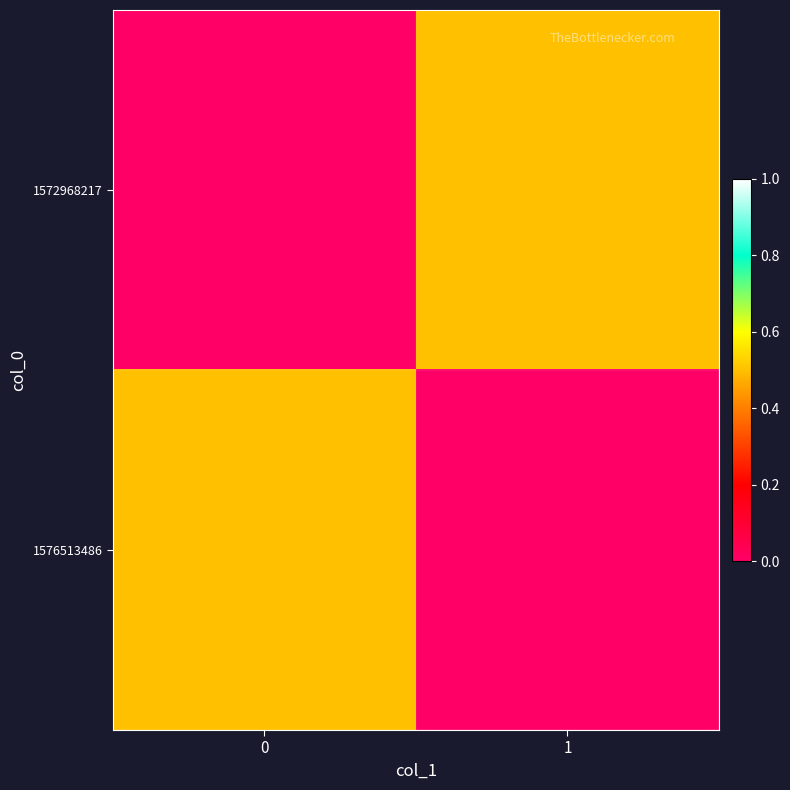

Rank the series at 1 from lowest to highest value.

1576513486, 1572968217